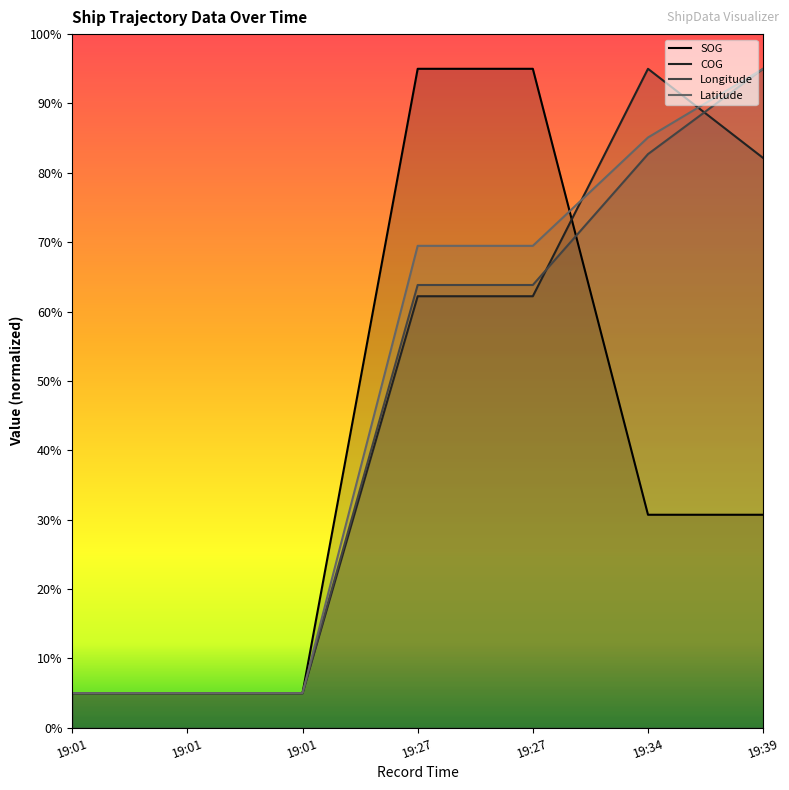

Is it true that Latitude equals 5.0 at 19:01?

True